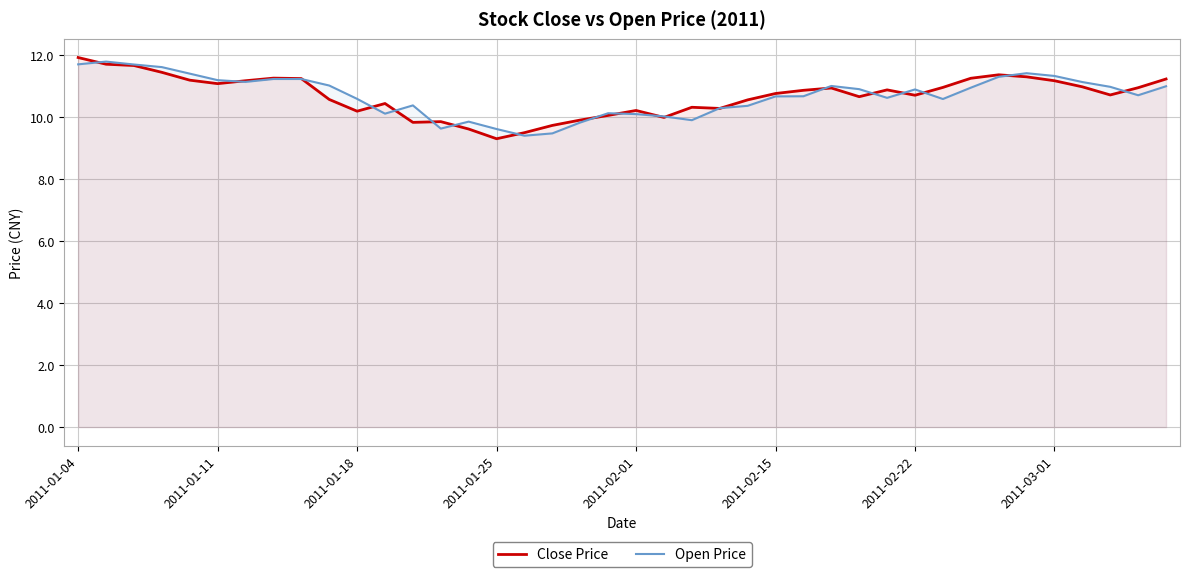

At 26, list the series in order from largest to smallest.

Close Price, Open Price